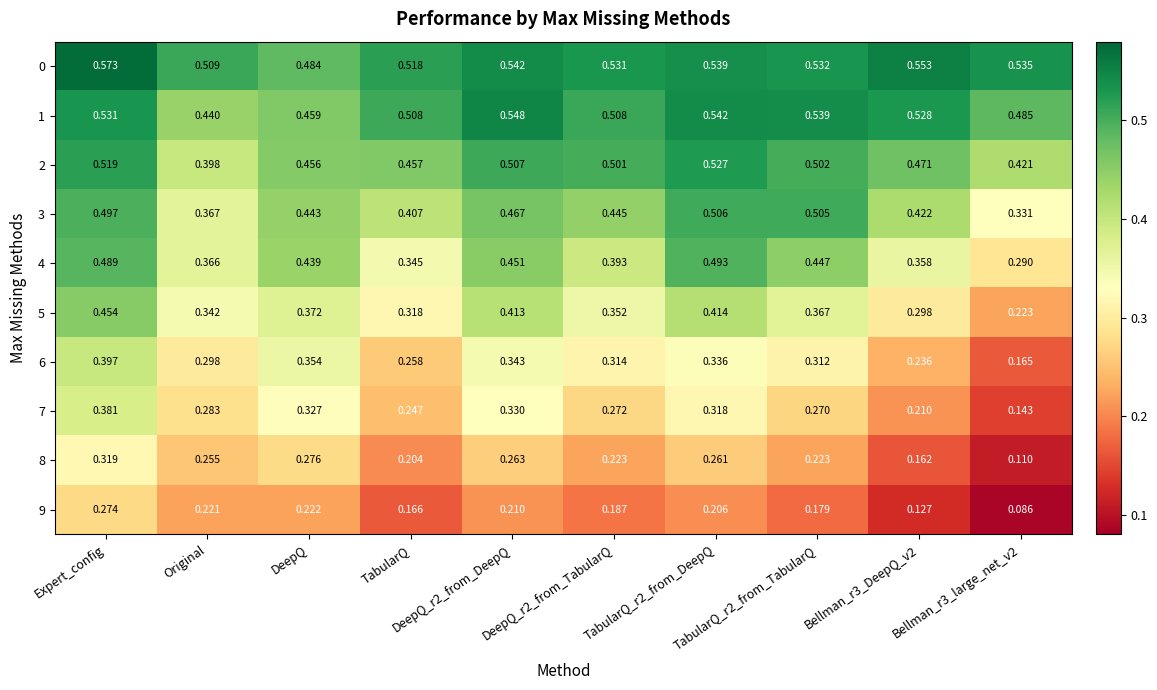

At how many categories does at least one series exceed 0?

10